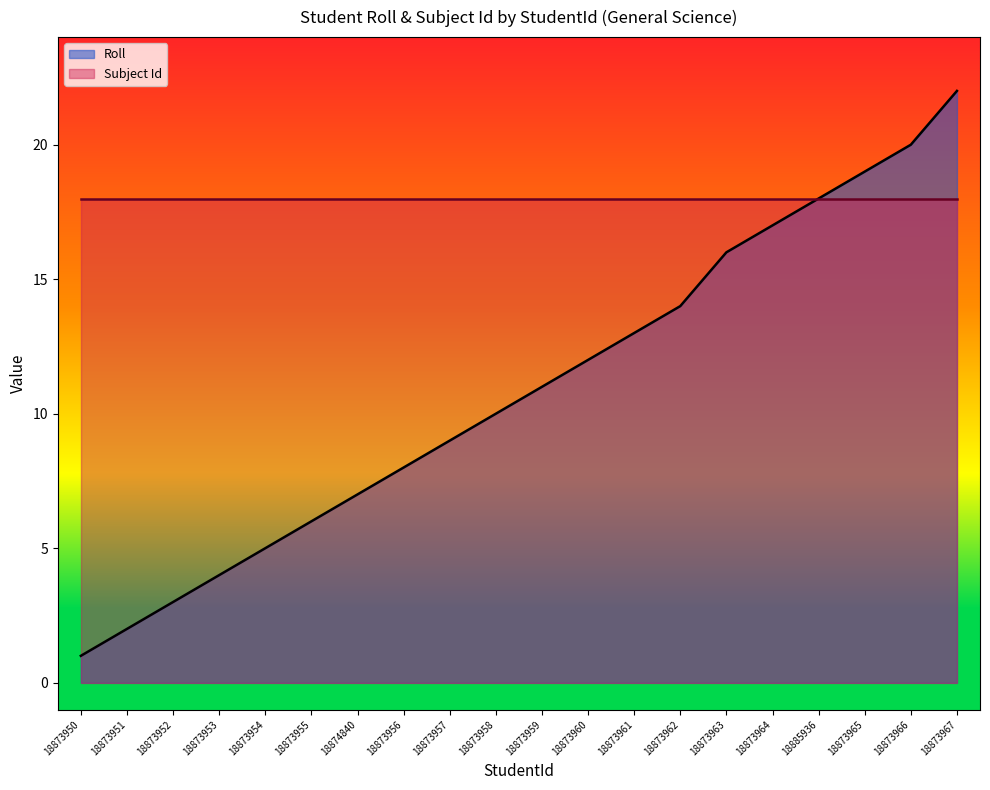

What is the ratio of the value at 18873966 to the value at 18873965?

1.1